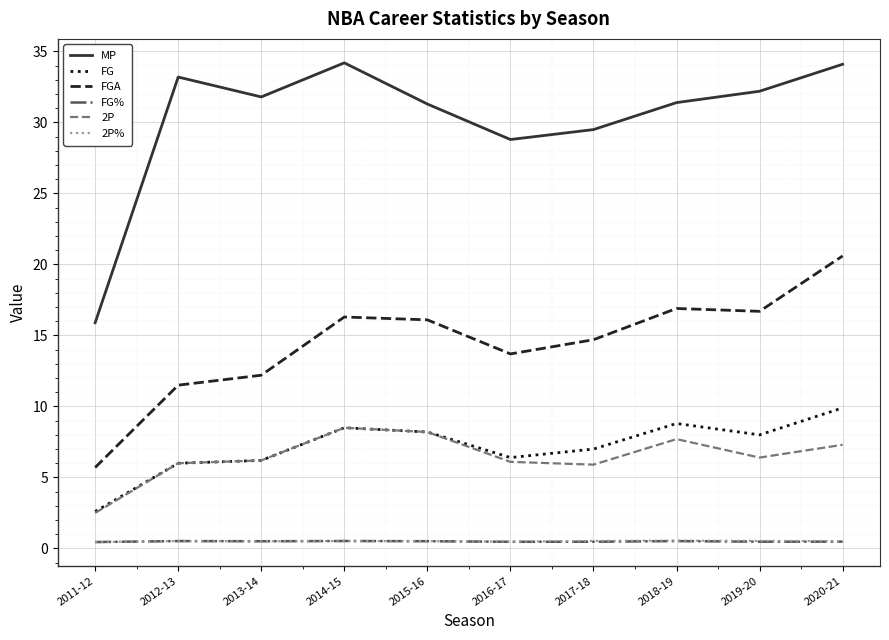

True or false: FGA and 2P intersect in this chart.

False